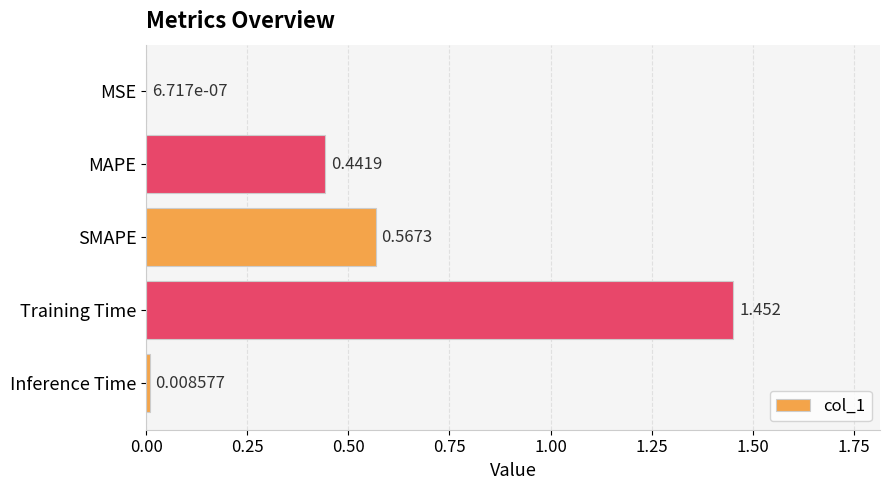

Which has a higher value, MSE or Training Time?

Training Time